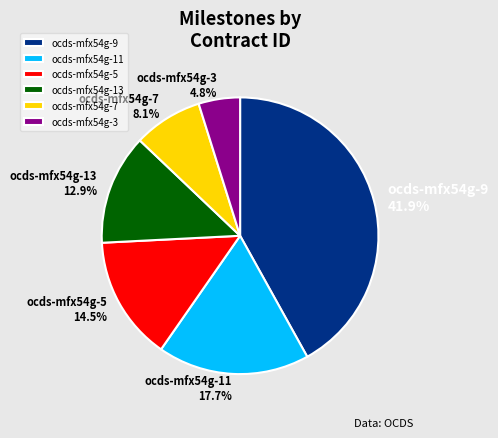

To the nearest percent, what percentage of the pie is ocds-mfx54g-9?

42%